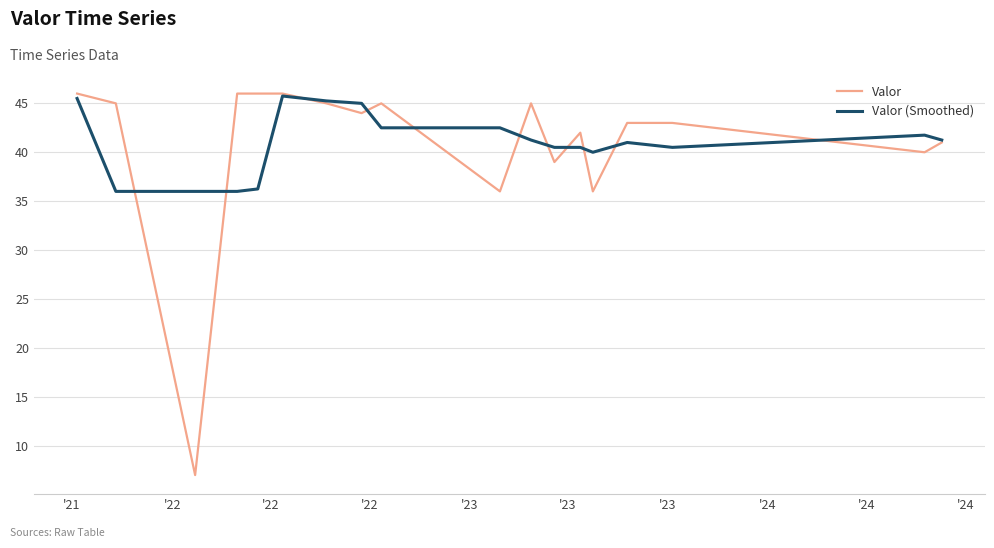

What is the minimum value shown in the chart?

7.0